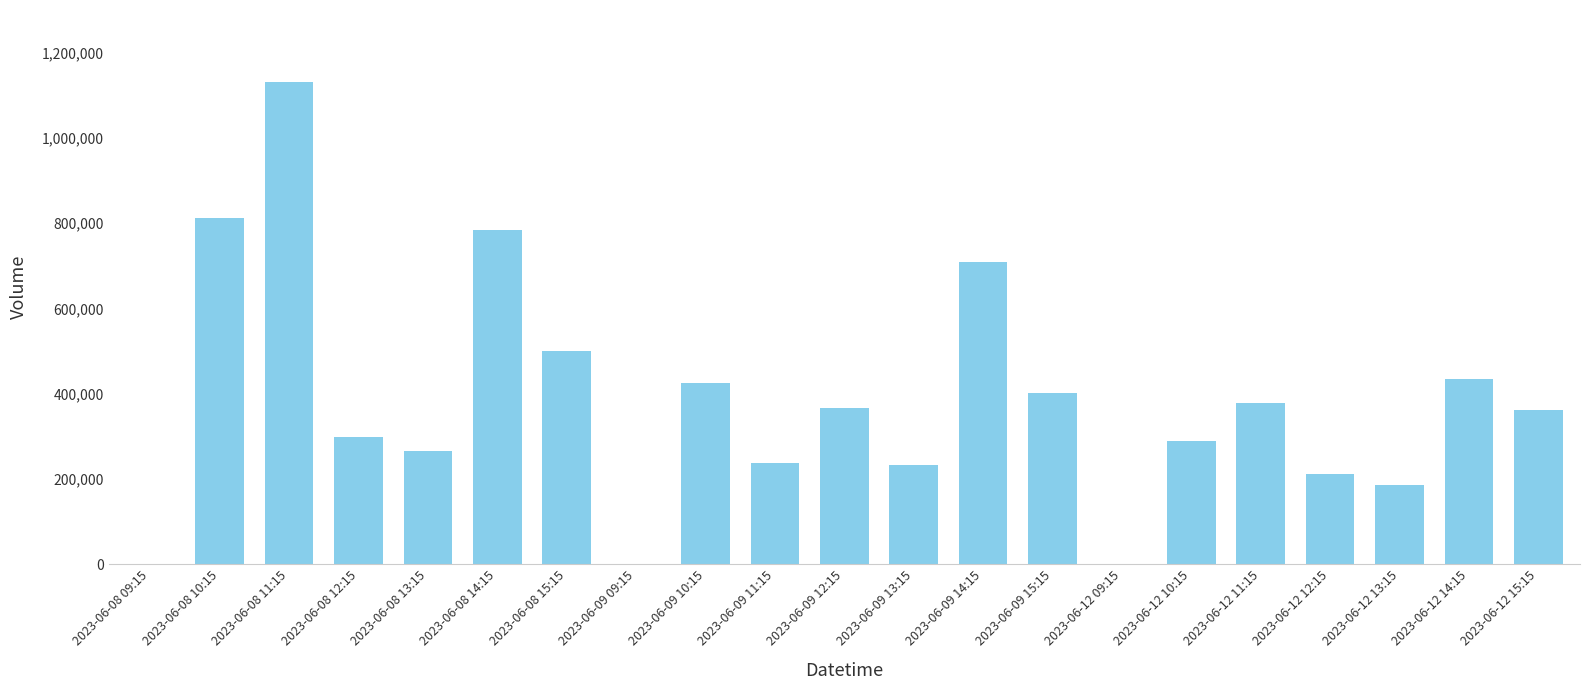

What is the sum of all values?

8023860